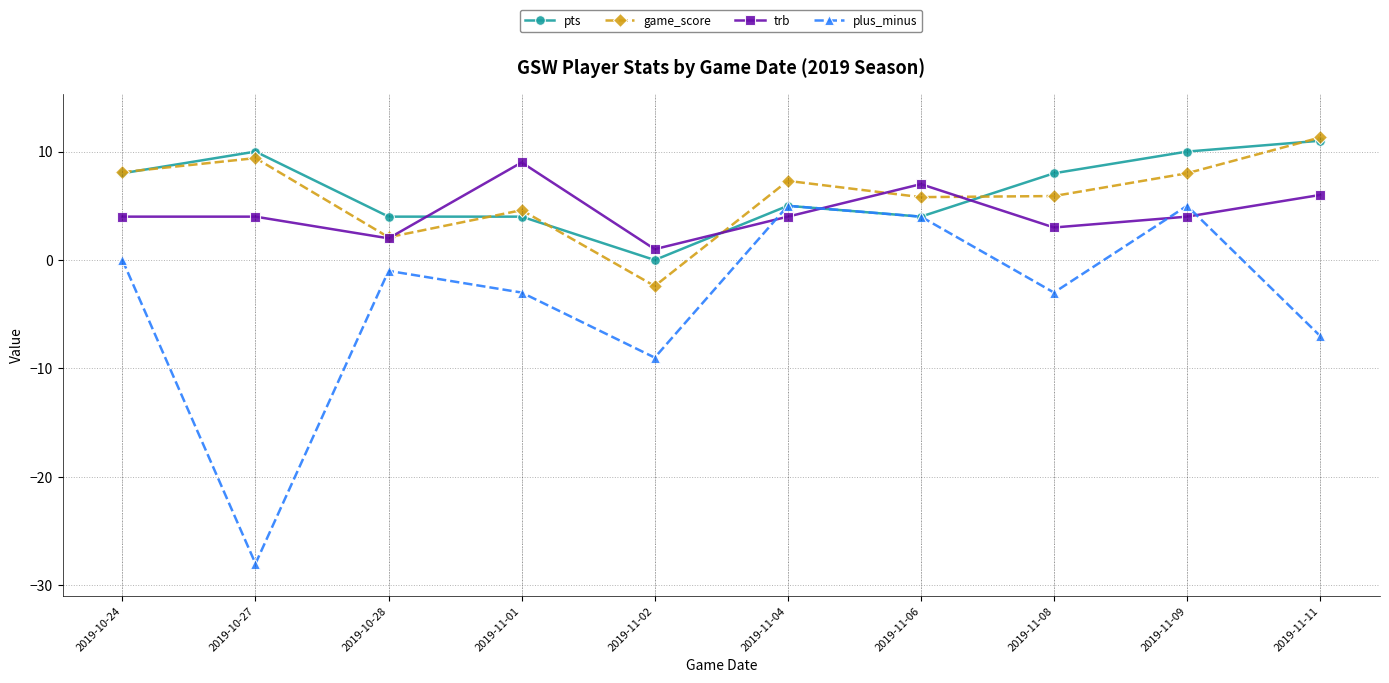

Which series has the largest total across all categories?

pts